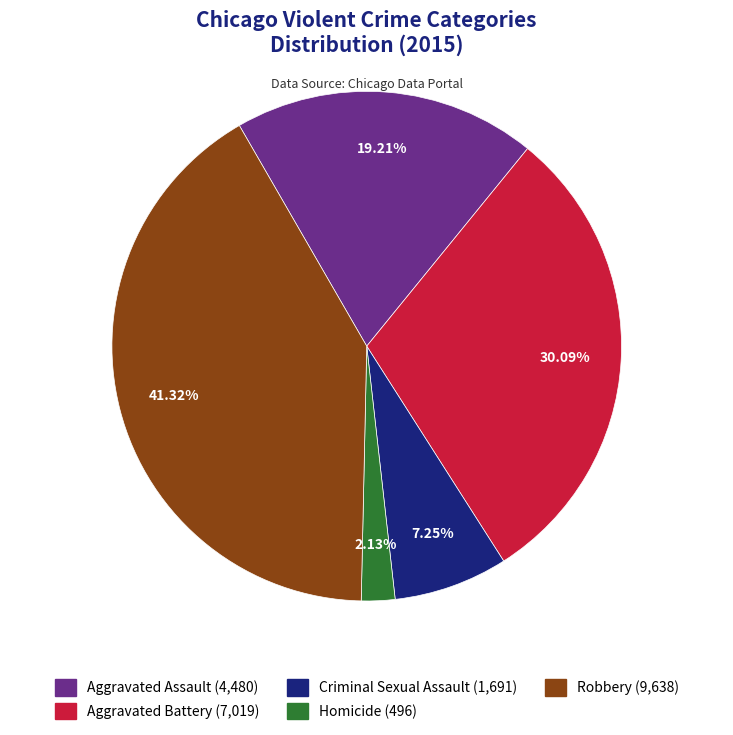

True or false: Aggravated Battery accounts for 37% of the total.

False